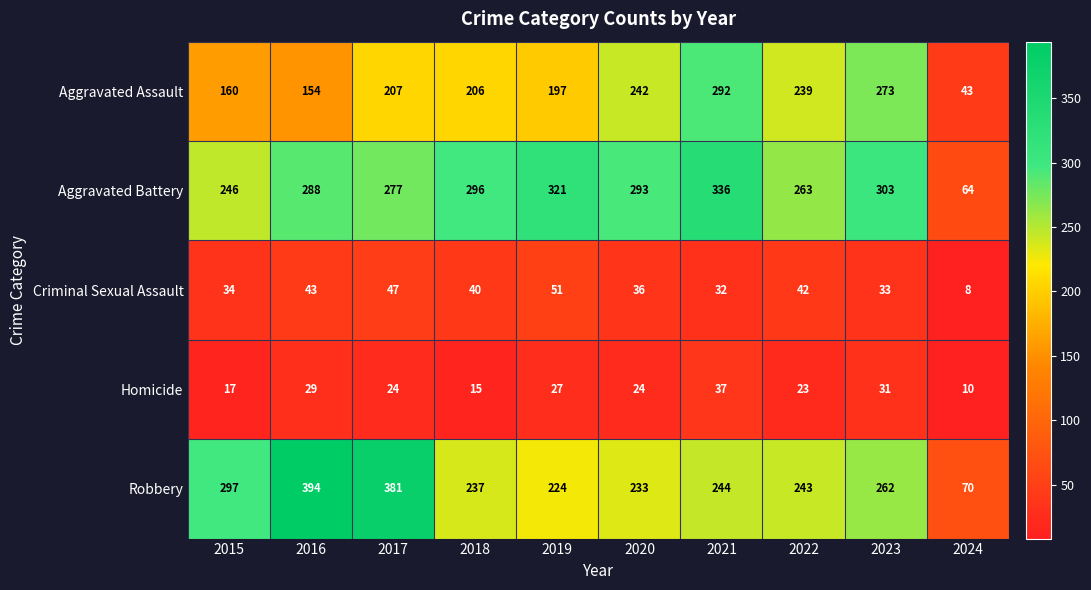

At how many categories does at least one series exceed 29?

10